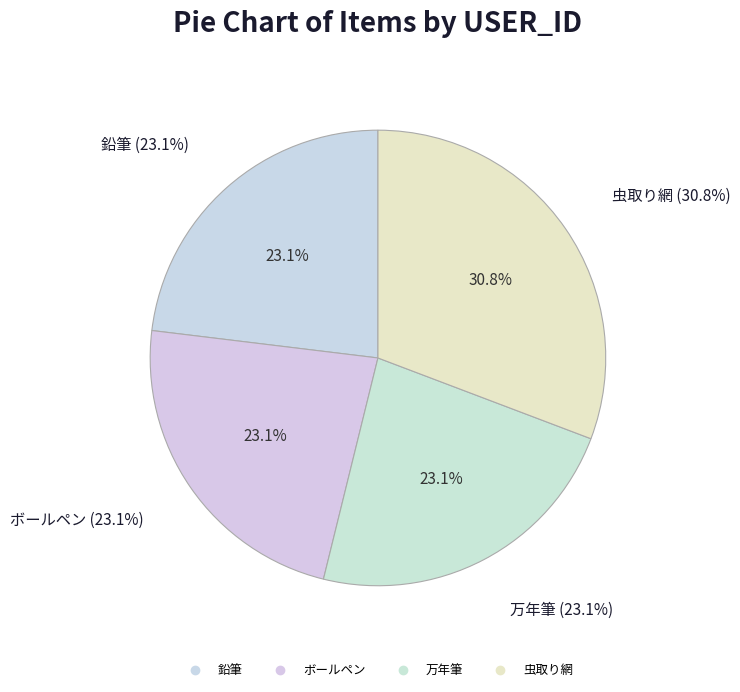

What is the ratio of the value at 鉛筆 to the value at 万年筆?

1.0